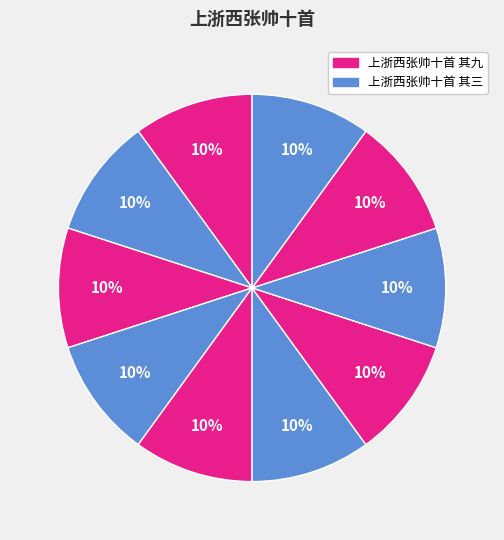

How many segments does this pie chart have?

10